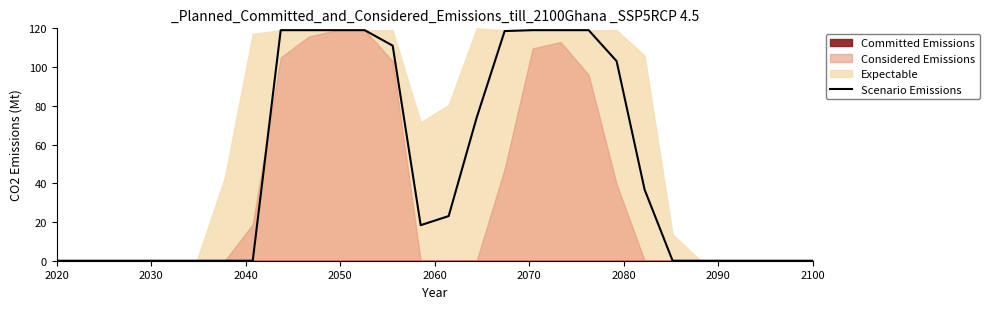

What is the difference between the second highest and minimum values?

119.1